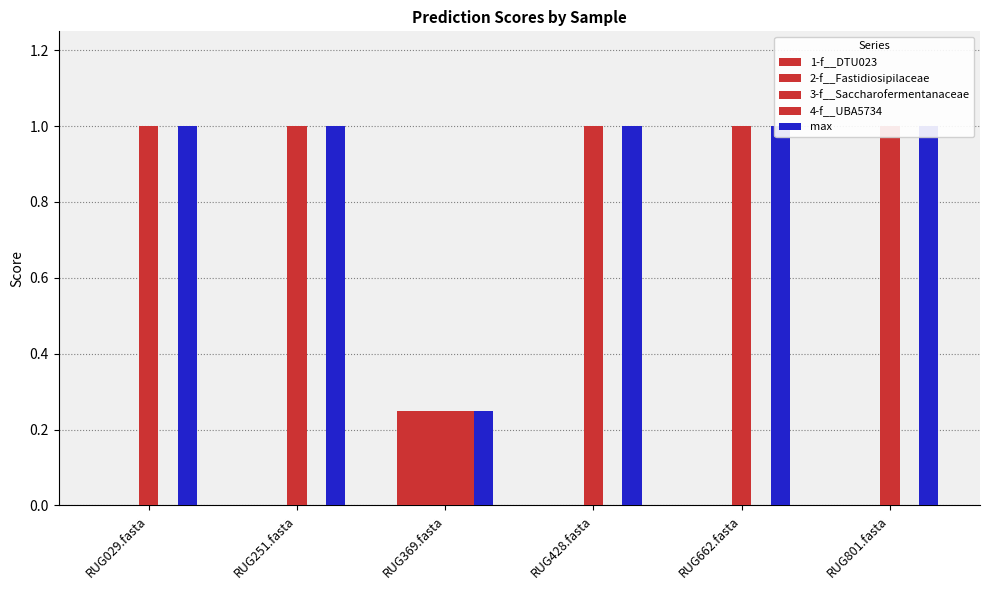

The 4-f__UBA5734 series shows 0.0 at RUG428.fasta. True or false?

True